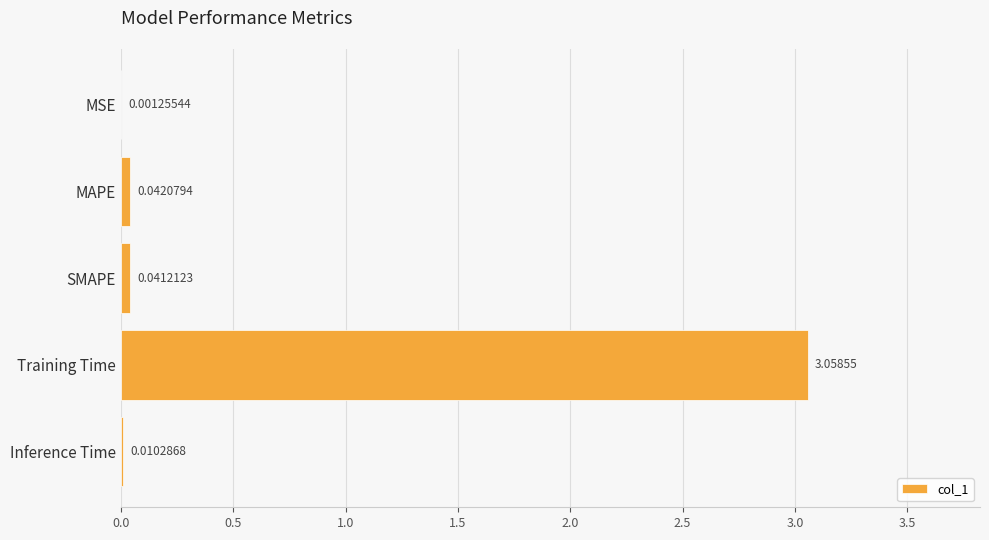

What is the sum of all values?

3.2